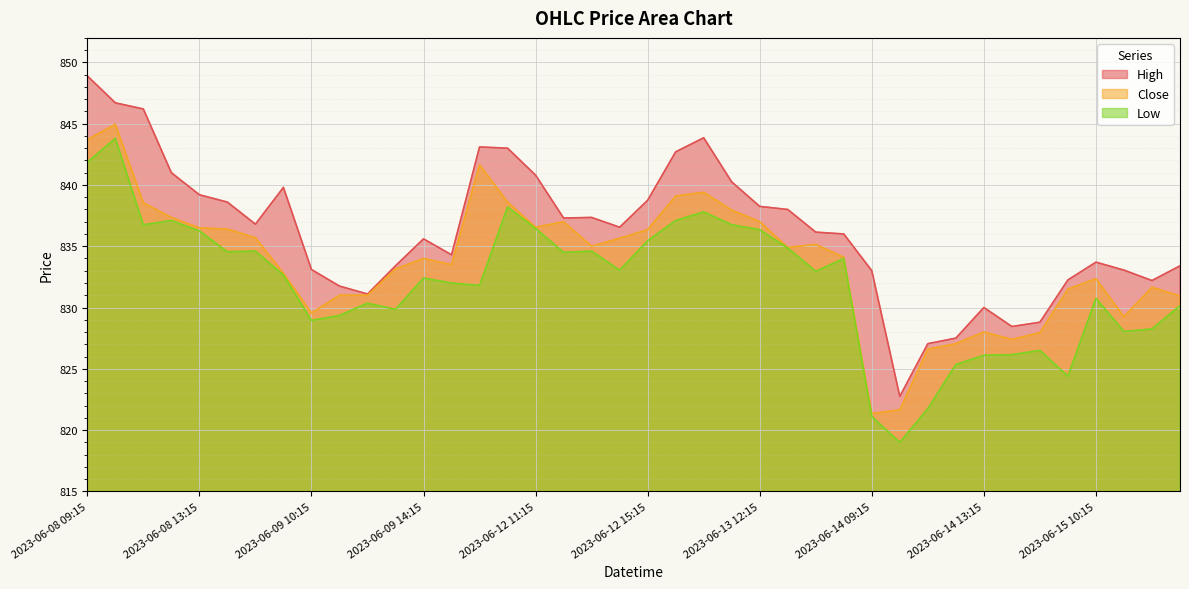

Is it true that Low equals 836.5 at 2023-06-12 11:15?

True